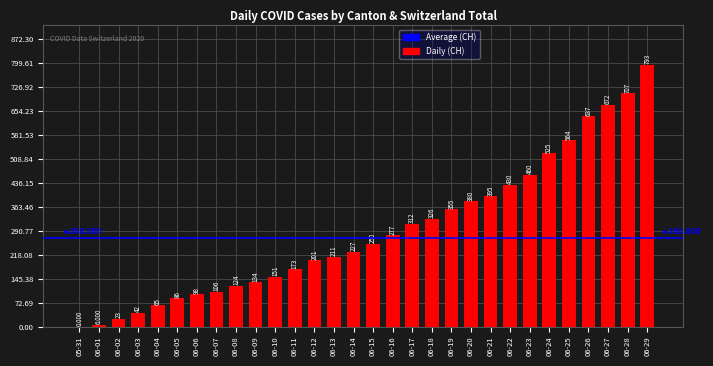

What is the ratio of the value at 06-07 to the value at 06-27?

0.2